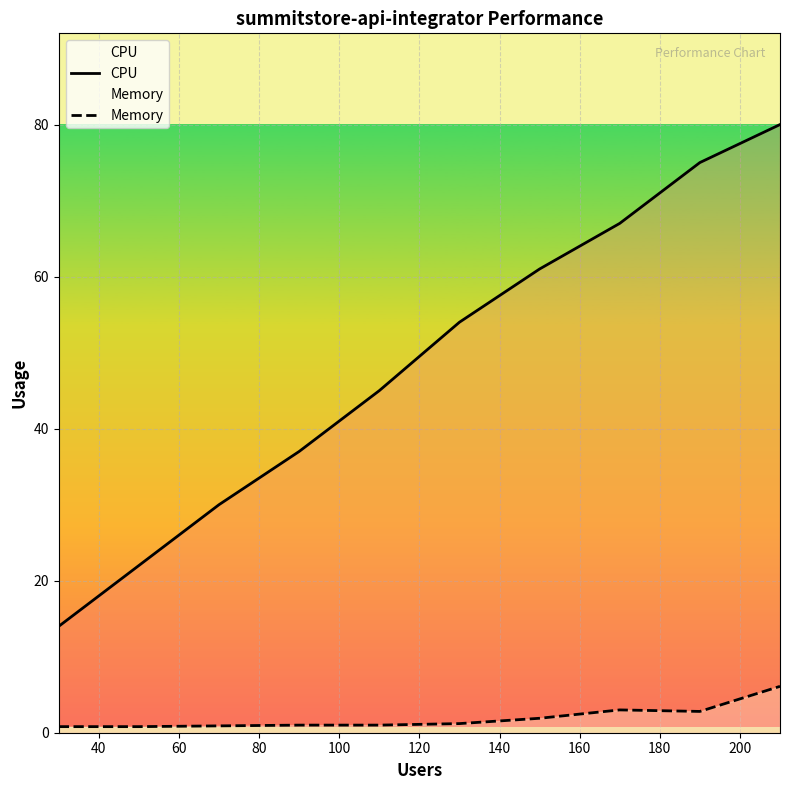

List the series in order of their peak value, lowest first.

Memory, CPU